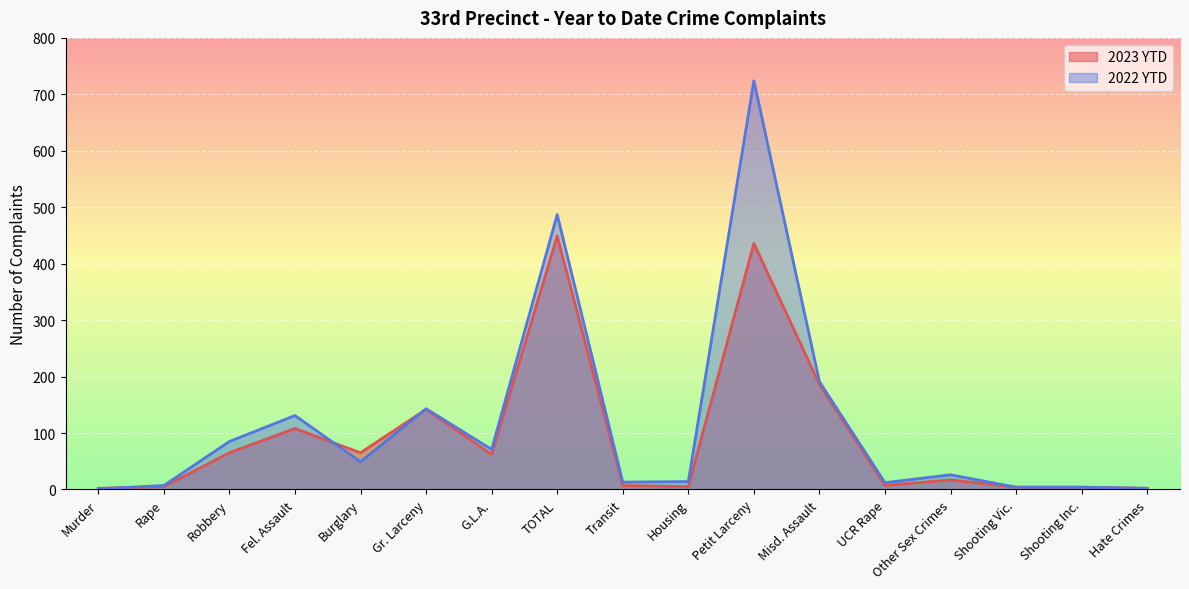

Which has a higher value, Fel. Assault or Transit?

Fel. Assault